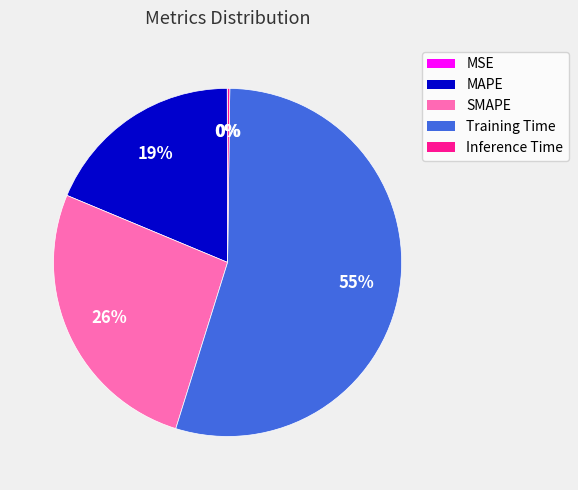

Between SMAPE and MAPE, which is larger?

SMAPE